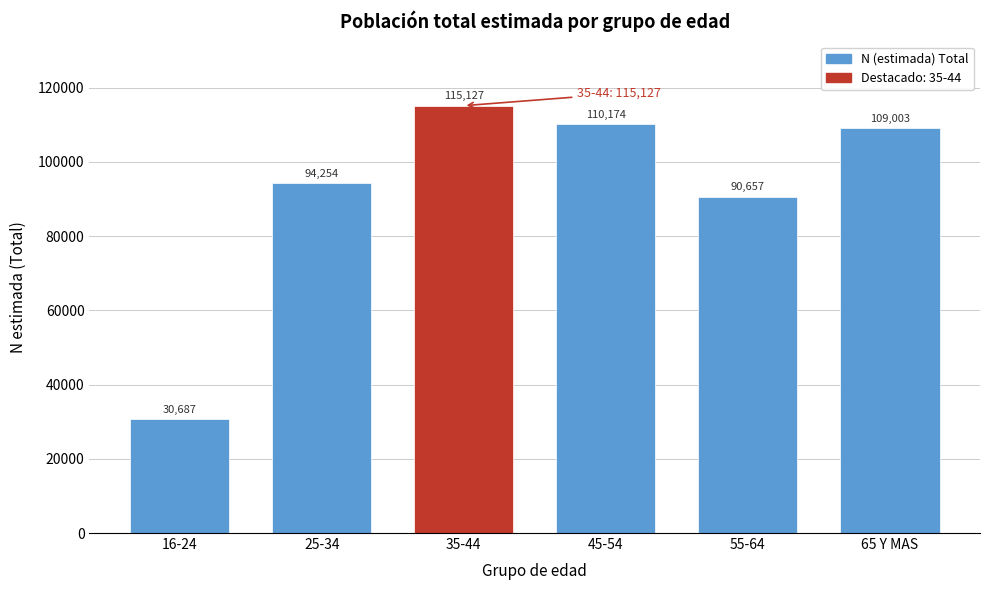

Reading left to right, extract all data points from this chart.

30687	94254	115127	110174	90657	109003